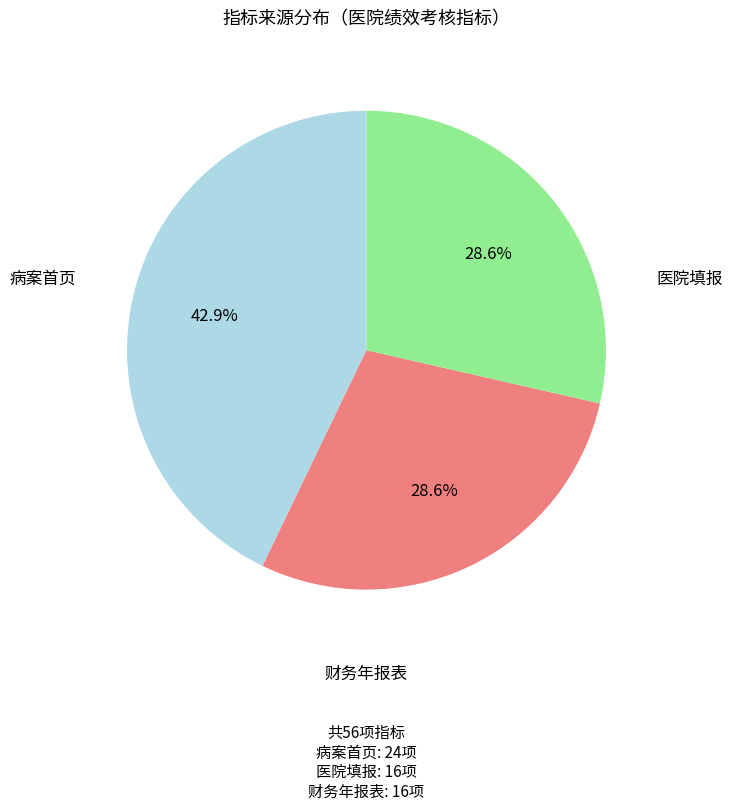

To the nearest percent, what is the average slice percentage?

33%